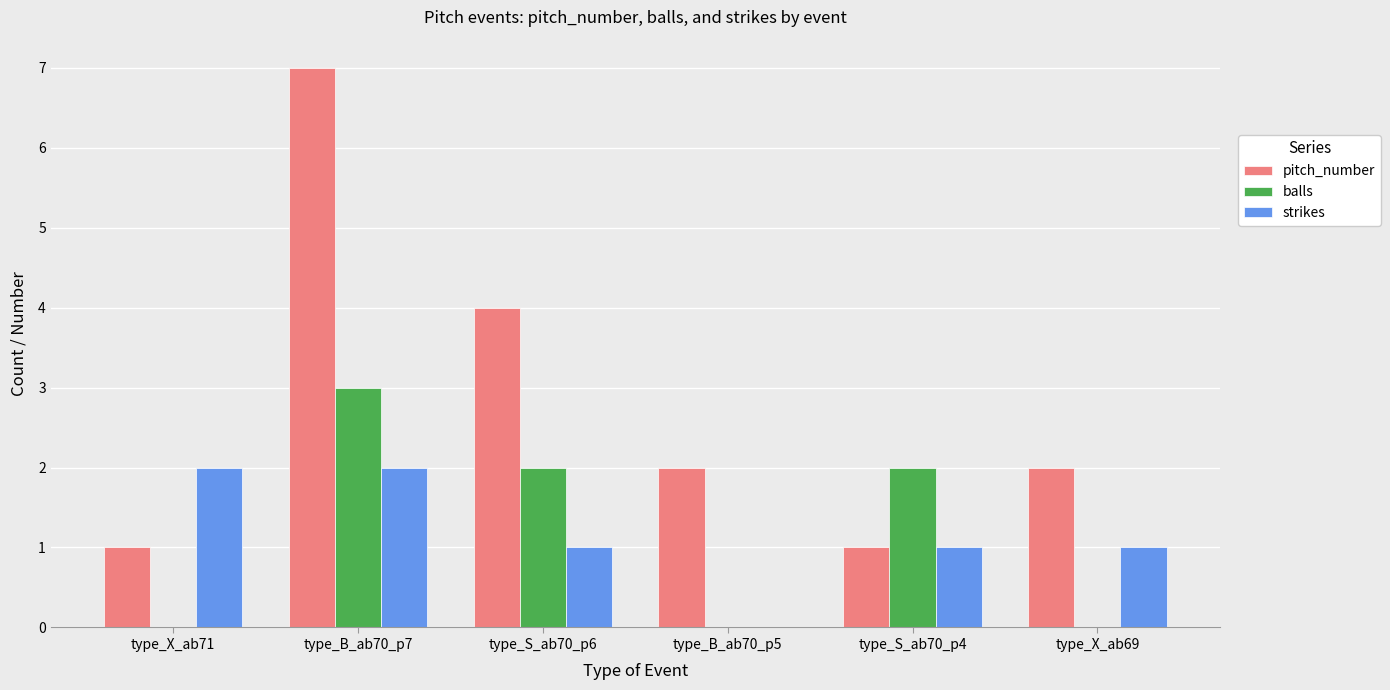

At which category does the chart reach its peak across all series?

type_B_ab70_p7